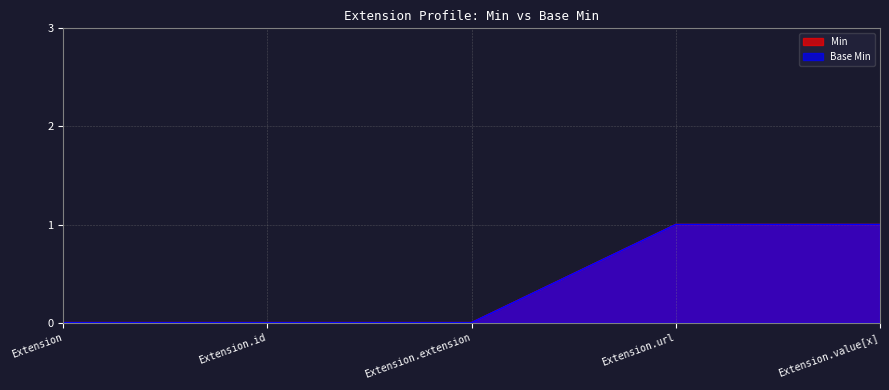

Reading left to right, list all the values displayed in this chart.

Min: 0	0	0	1	1
Base Min: 0	0	0	1	1